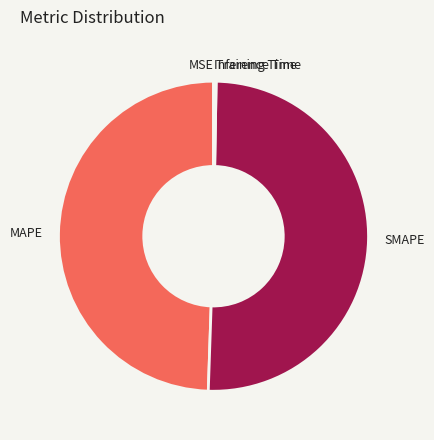

Combined, do SMAPE and MAPE account for over 50%?

Yes